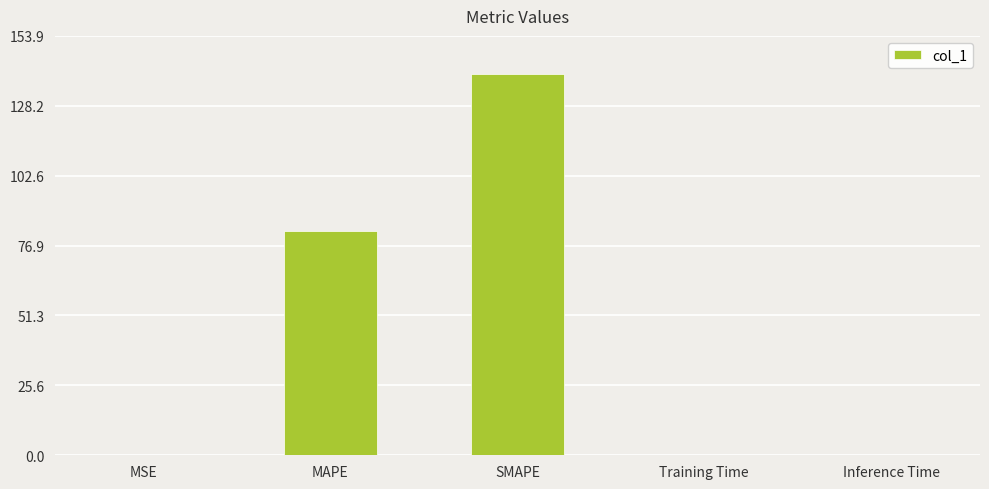

What is the change in value from MSE to Training Time?

-0.1